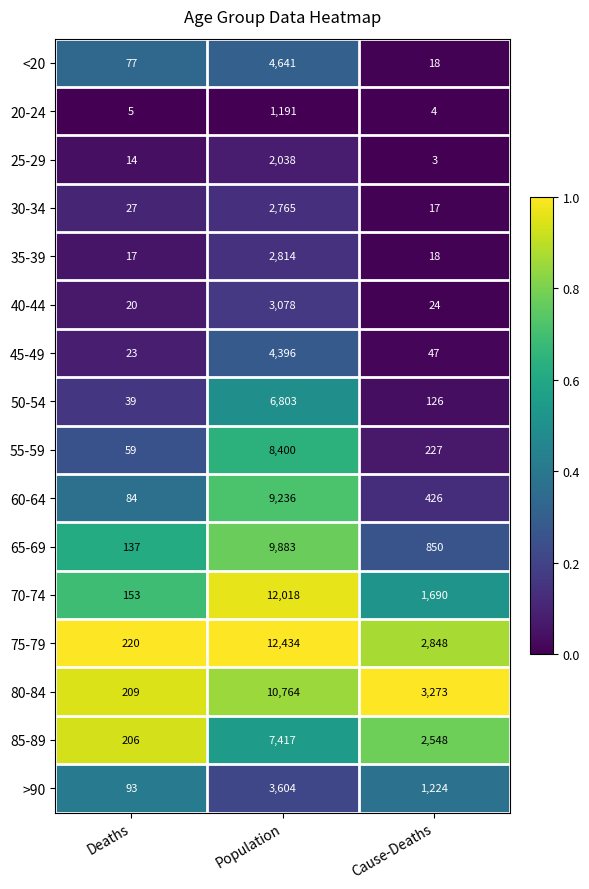

What is the minimum value for 35-39?

17